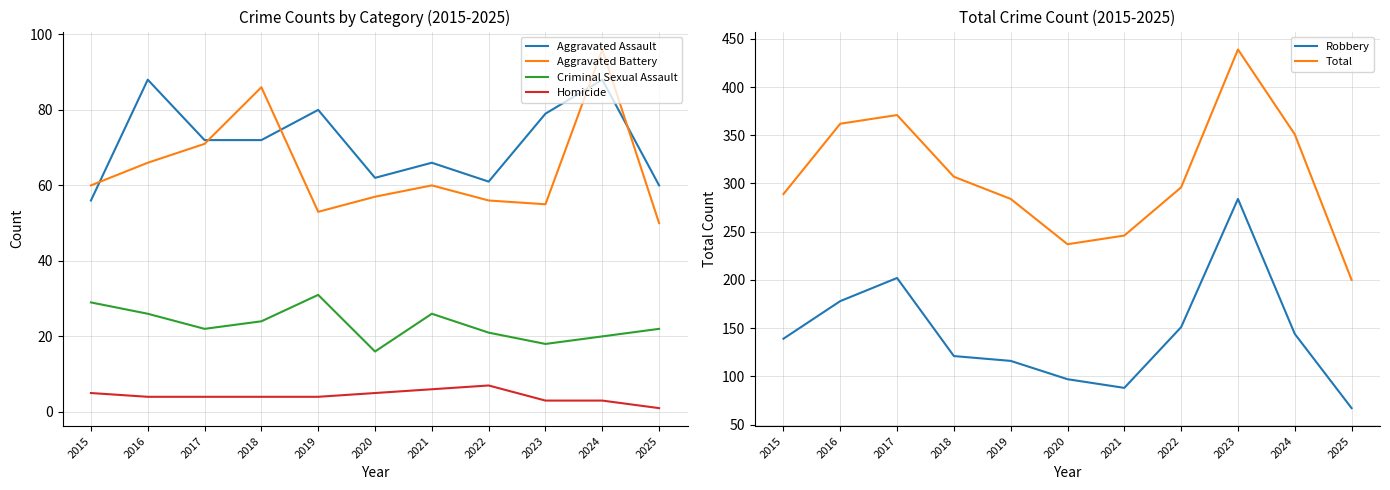

What are all the series names shown in the legend?

Aggravated Assault, Aggravated Battery, Criminal Sexual Assault, Homicide, Robbery, Total